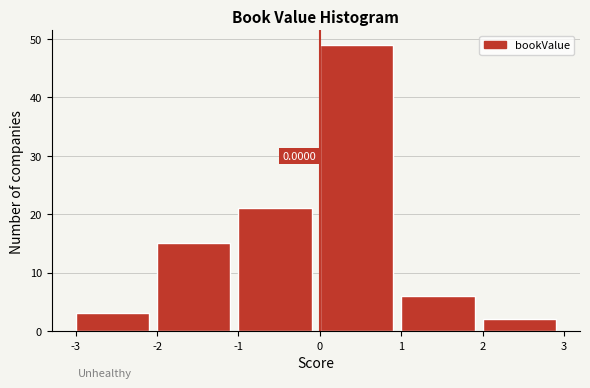

Which range on the x-axis has the tallest bar?

0 to 1